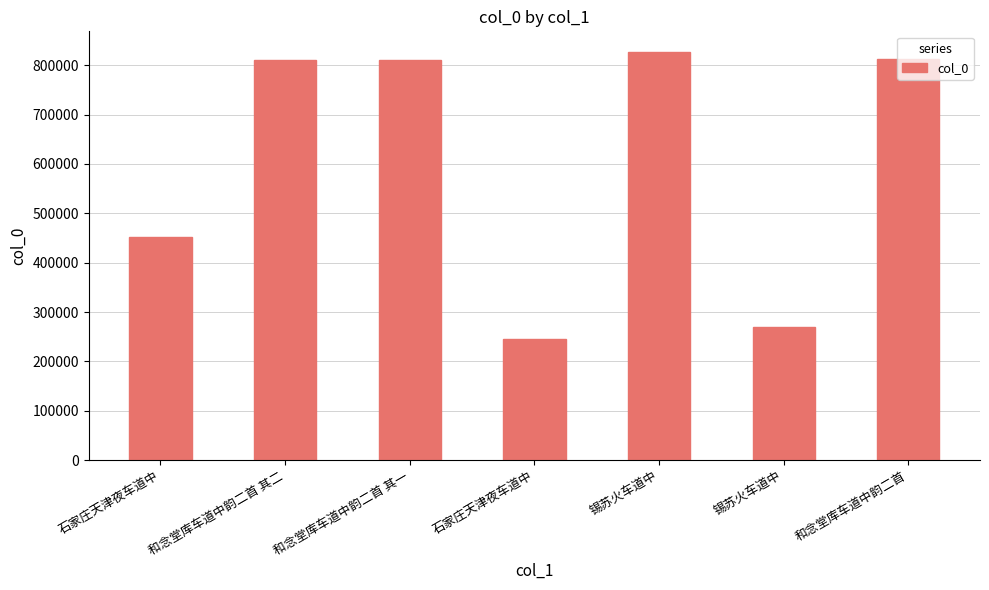

At which label does the data first exceed 810257?

和念堂库车道中韵二首 其二